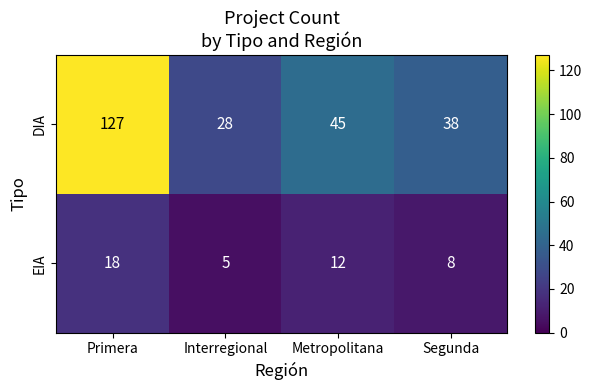

How many values in the EIA series are below 12?

2